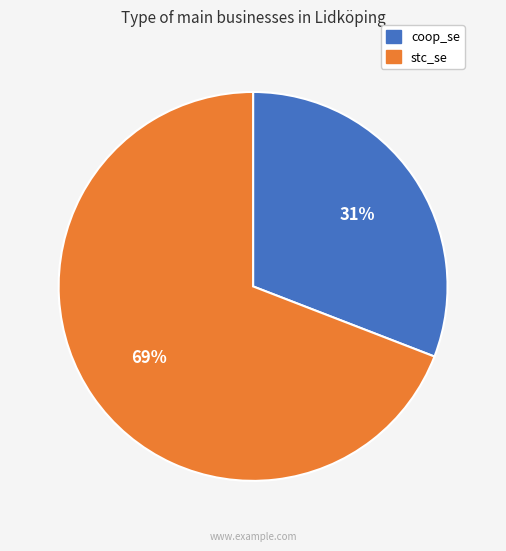

Which category has the biggest portion of the pie?

stc_se